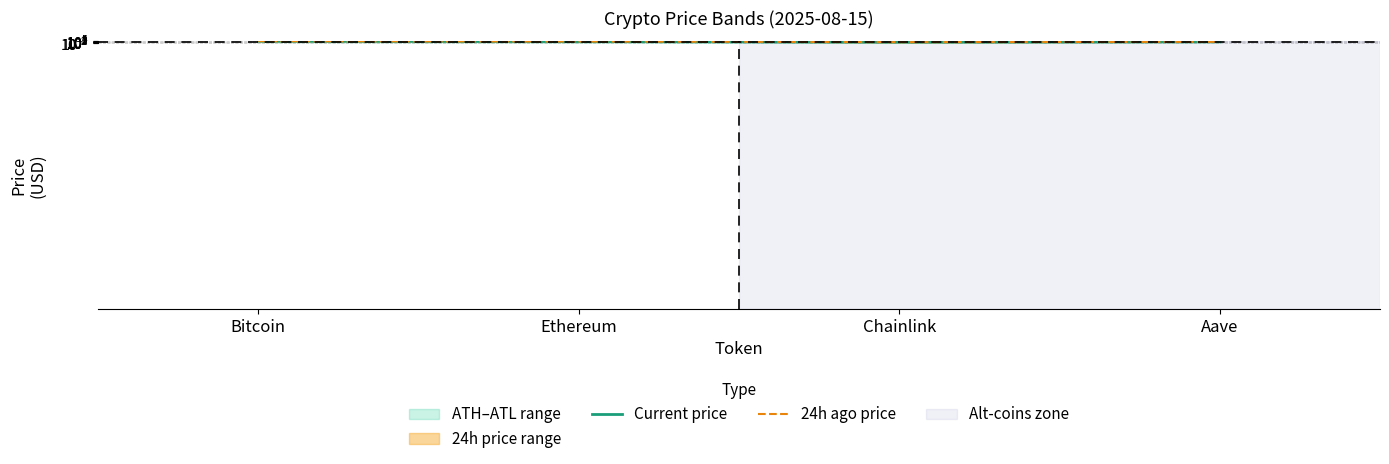

Rank the series by their average value, from lowest to highest.

Current price, 24h ago price